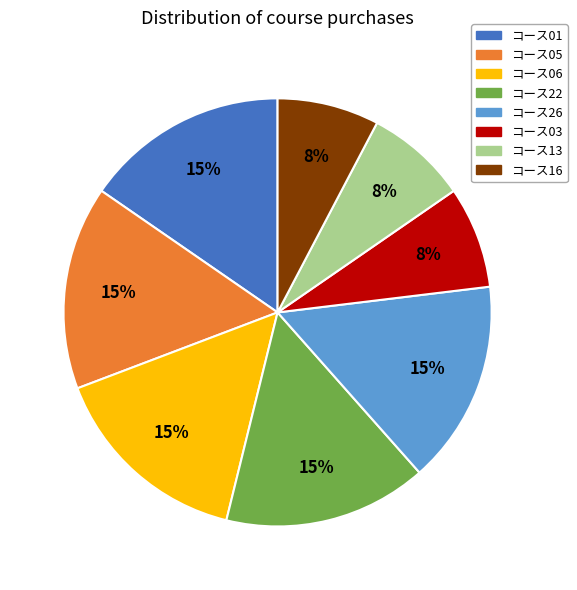

To the nearest percent, what portion does コース06 represent?

15%